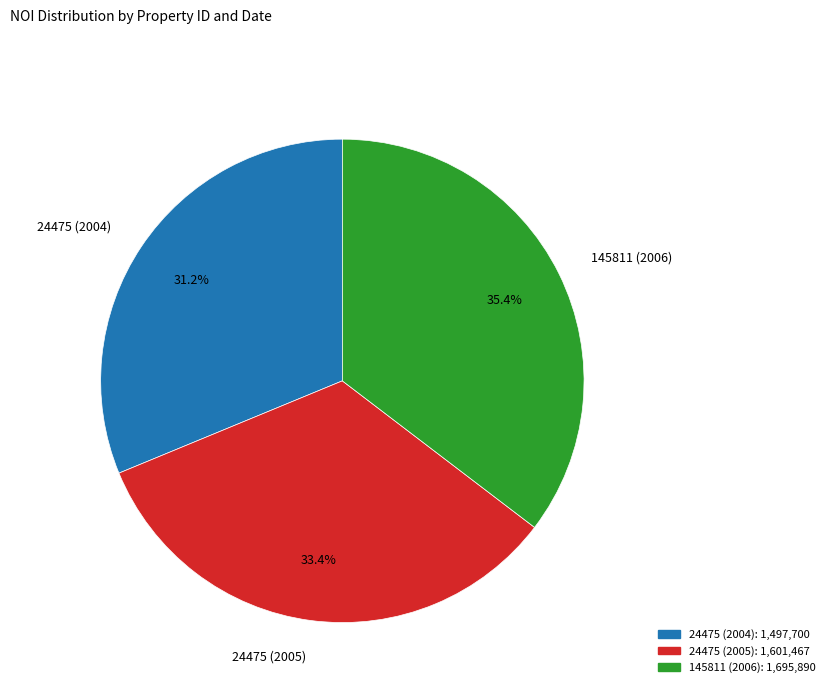

Which category has the smallest portion of the pie?

24475 (2004)